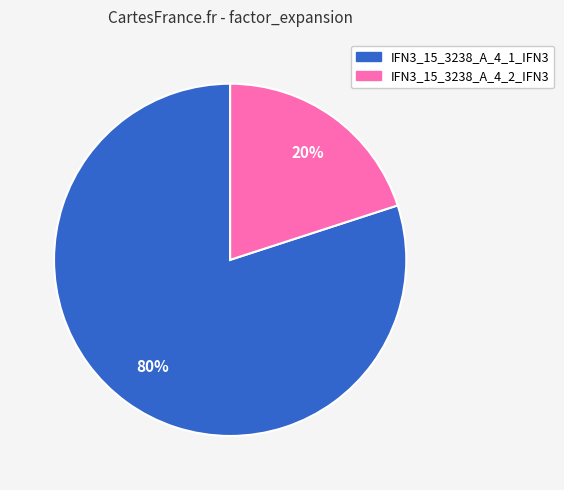

To the nearest percent, what is the difference between the IFN3_15_3238_A_4_2_IFN3 and IFN3_15_3238_A_4_1_IFN3 slice percentages?

60%